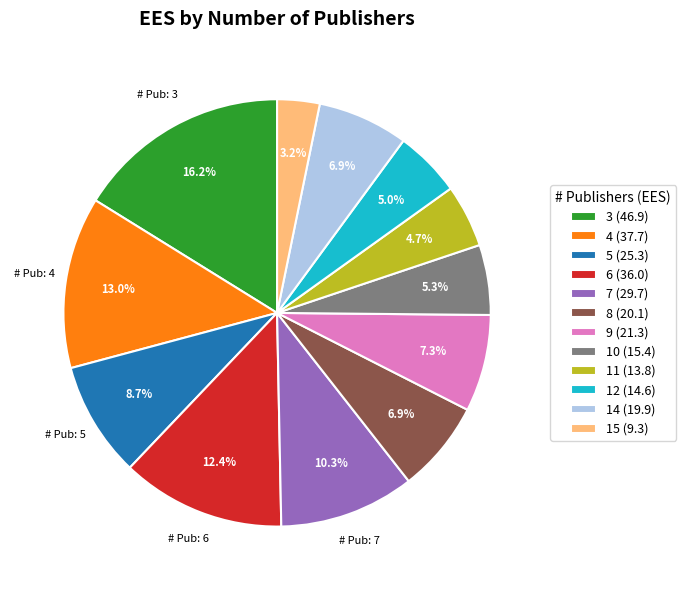

Does 10 (15.4) account for over 50% of the chart?

No